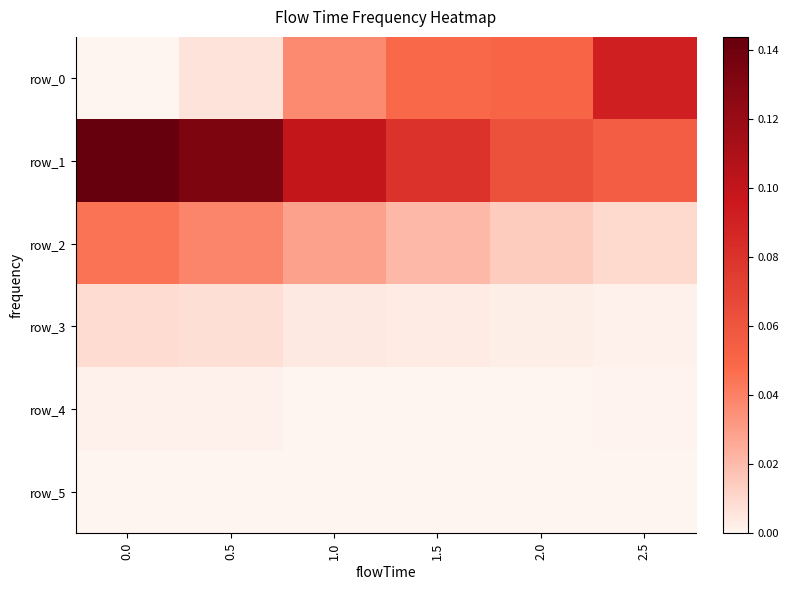

Rank the series by their maximum value, from lowest to highest.

row_5, row_4, row_3, row_2, row_0, row_1